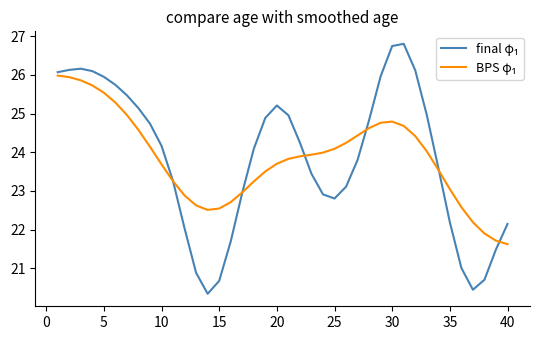

What is the smallest value displayed?

20.3